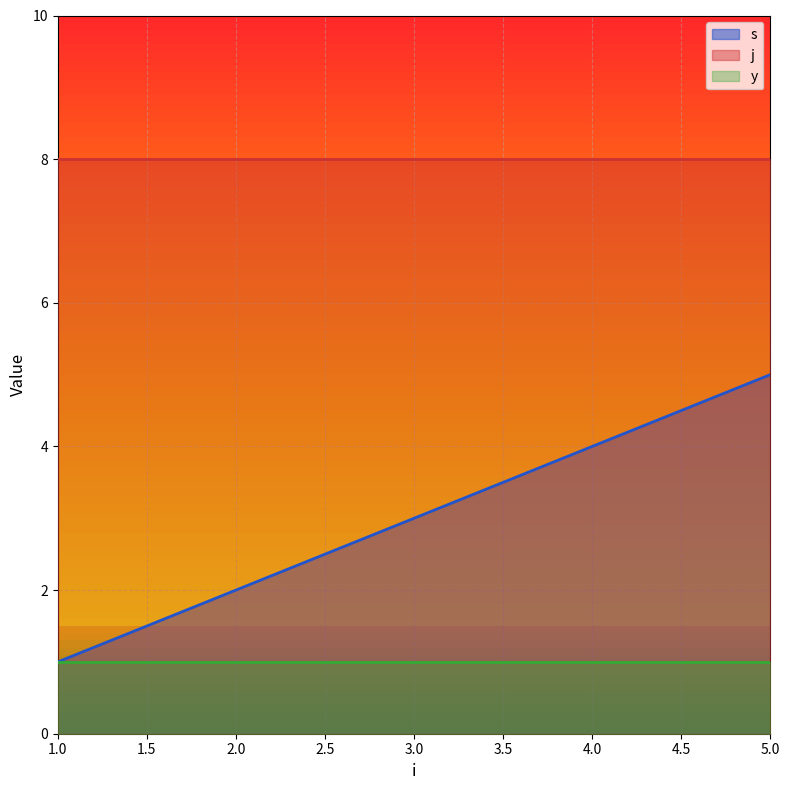

What is the minimum value for j?

8